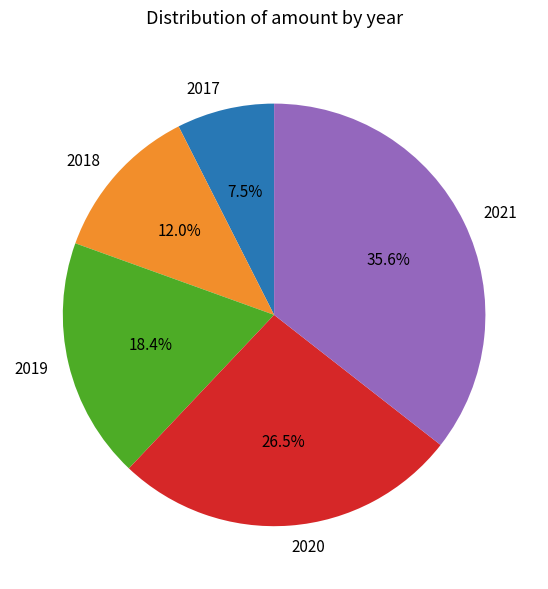

To the nearest percent, what is the average slice percentage?

20%